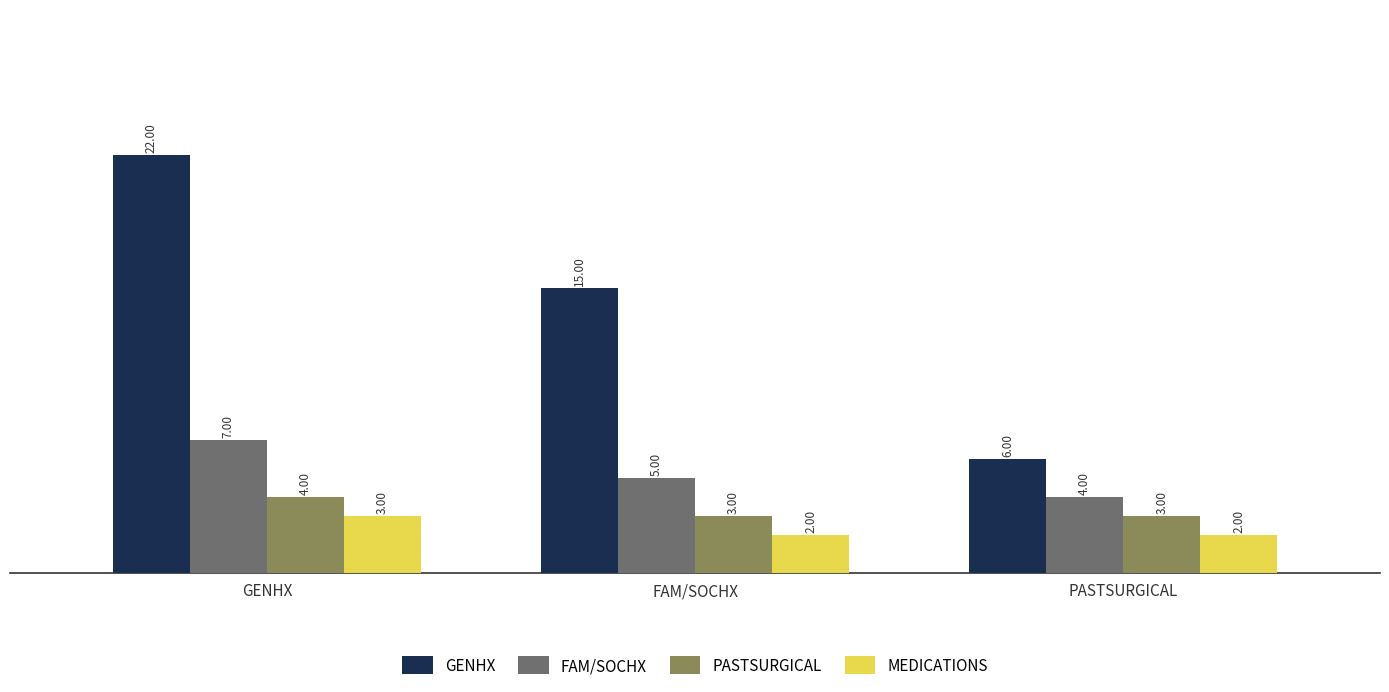

Are the bars horizontal?

No